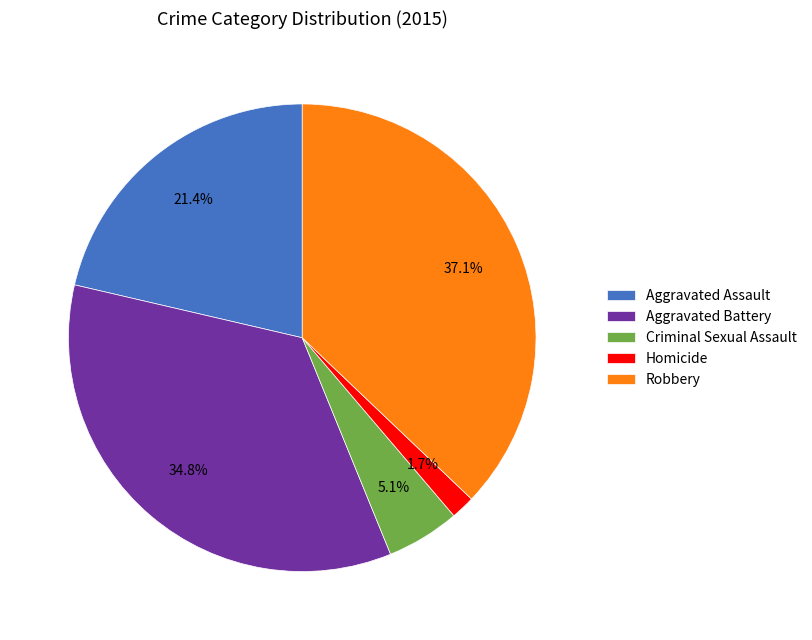

Does Criminal Sexual Assault represent more than half of the total?

No